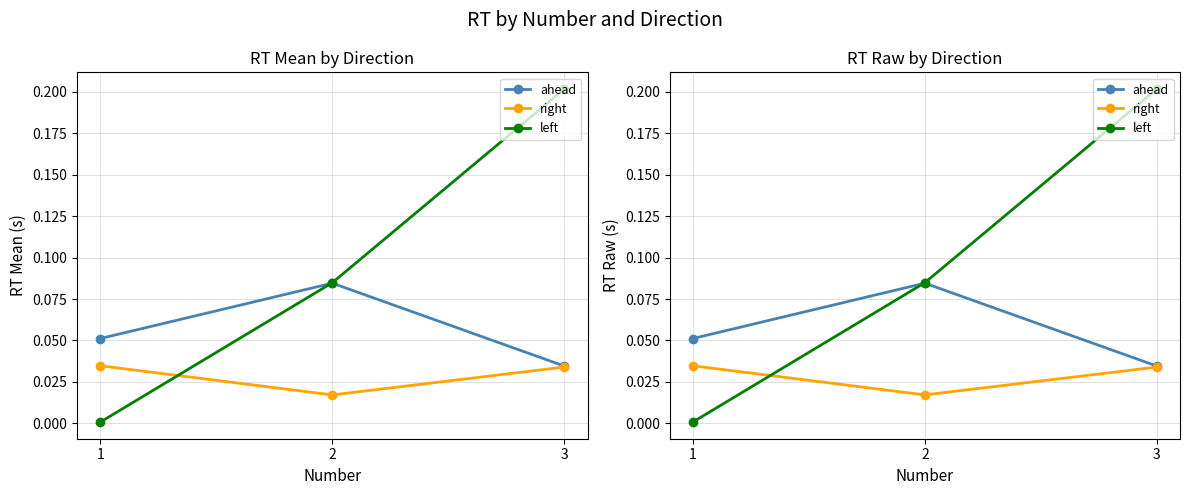

The ahead series shows 0.1 at 2. True or false?

True